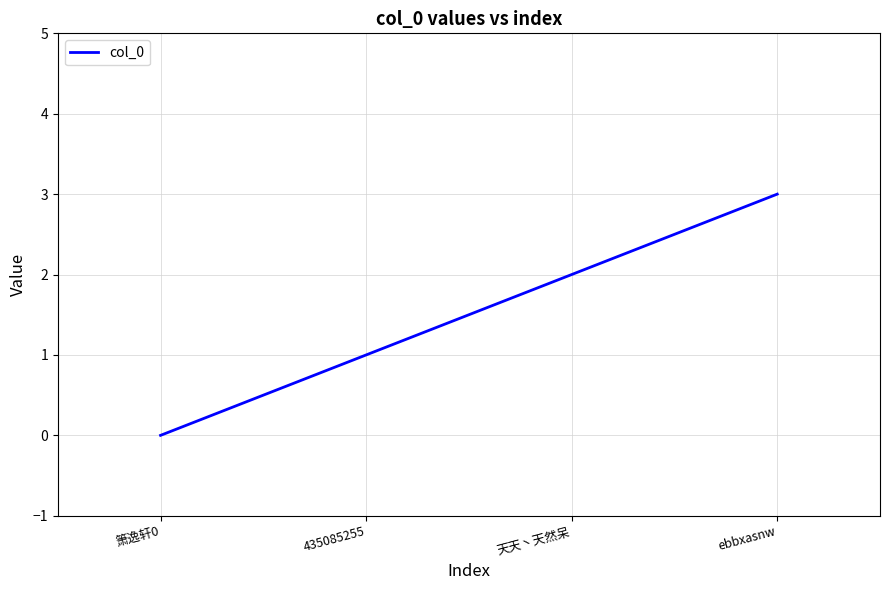

Reading left to right, what are all the values shown in this chart?

箫逸轩0=0	435085255=1	天天丶天然呆=2	ebbxasnw=3